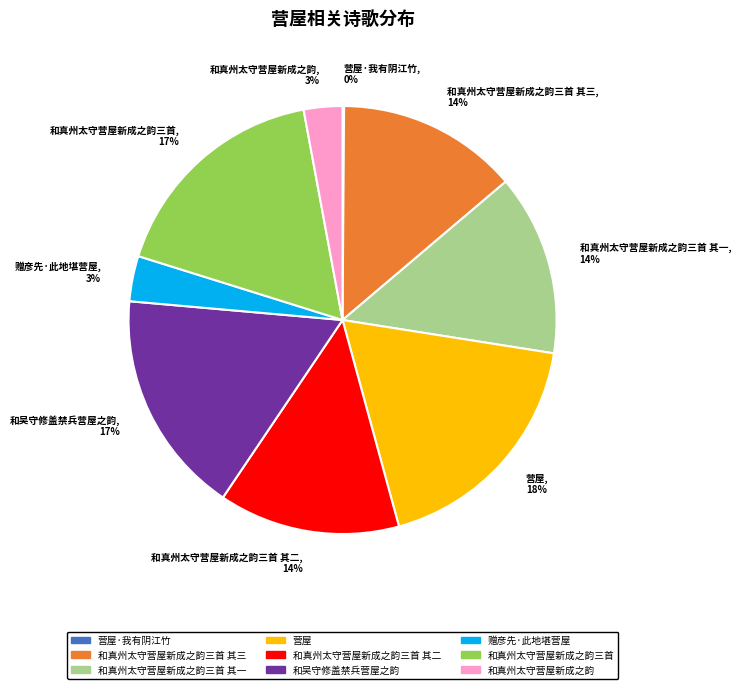

Is there any slice that represents more than half of the pie?

No